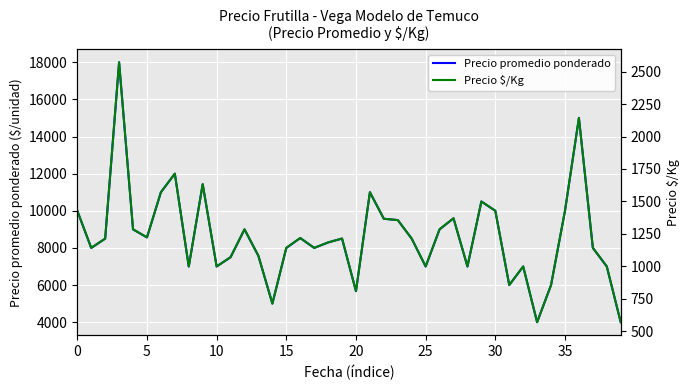

What is the minimum value for Precio promedio ponderado?

4000